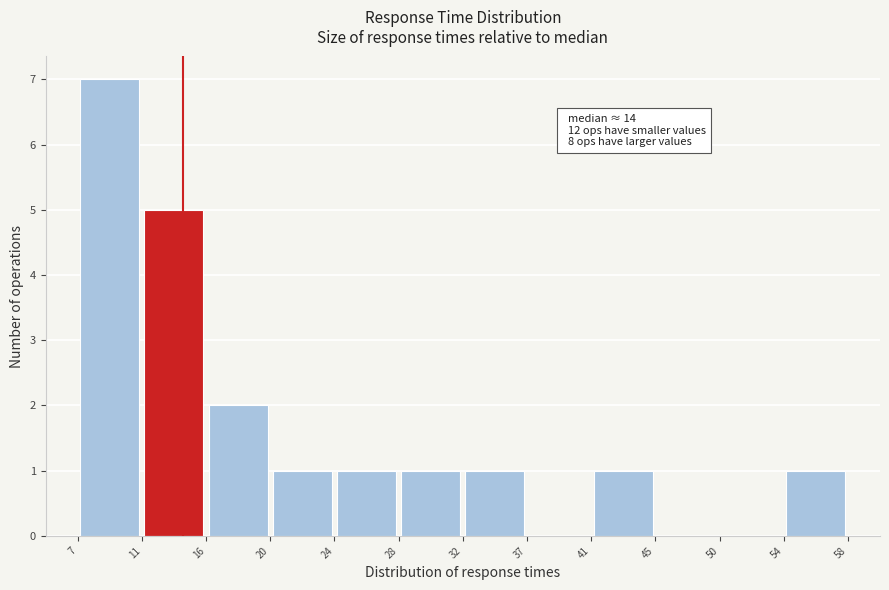

Over which range of the x-axis is the bar tallest?

7 to 11